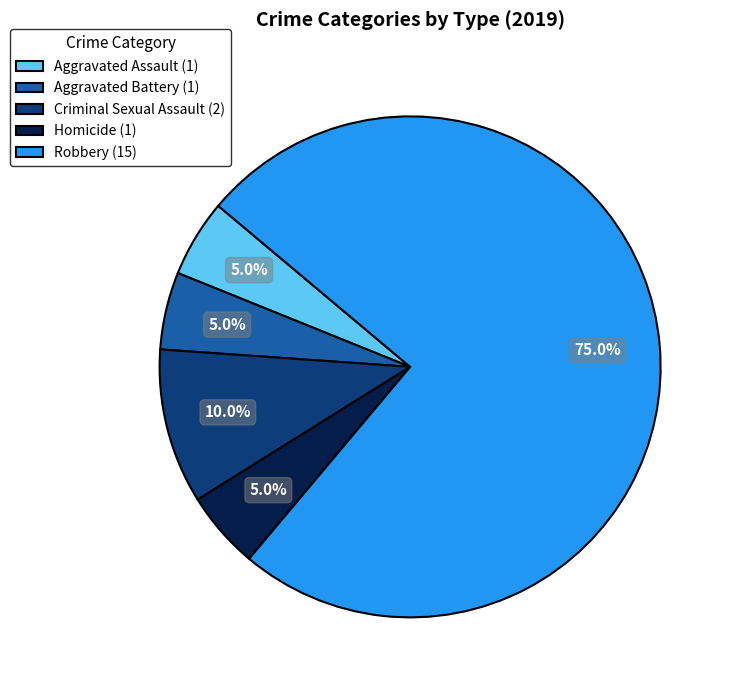

To the nearest percent, what percentage of the pie is Aggravated Battery?

5%